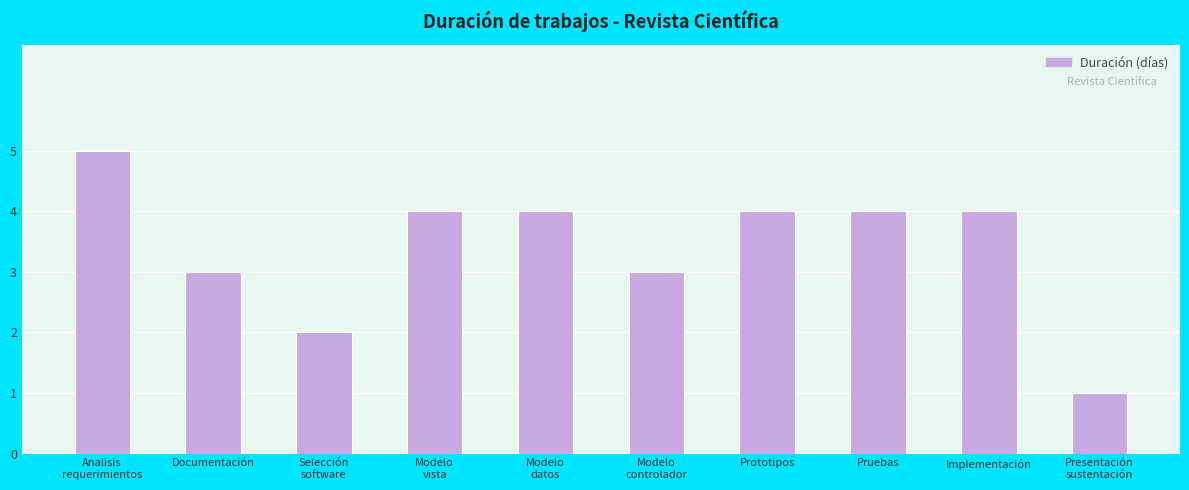

What is the ratio of the value at Selección
software to the value at Presentación
sustentación?

2.0